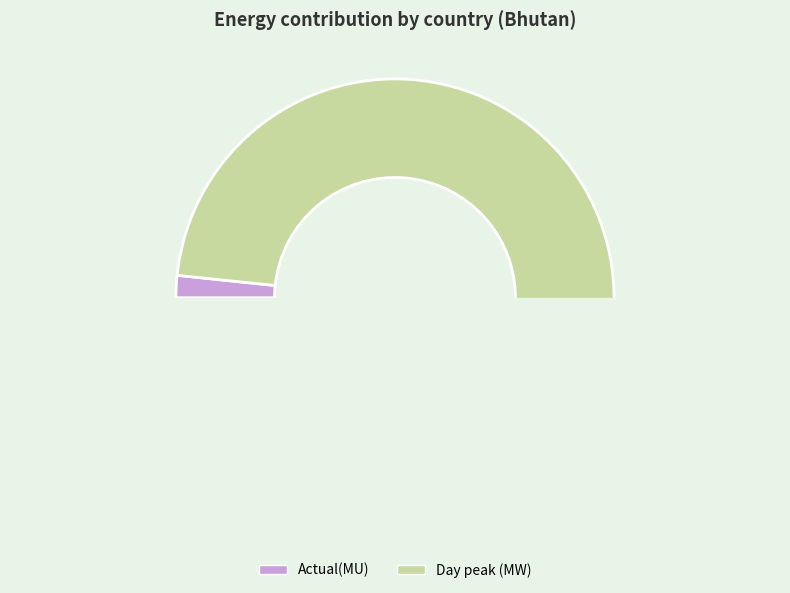

Which has a higher value, Day peak (MW) or Actual(MU)?

Day peak (MW)